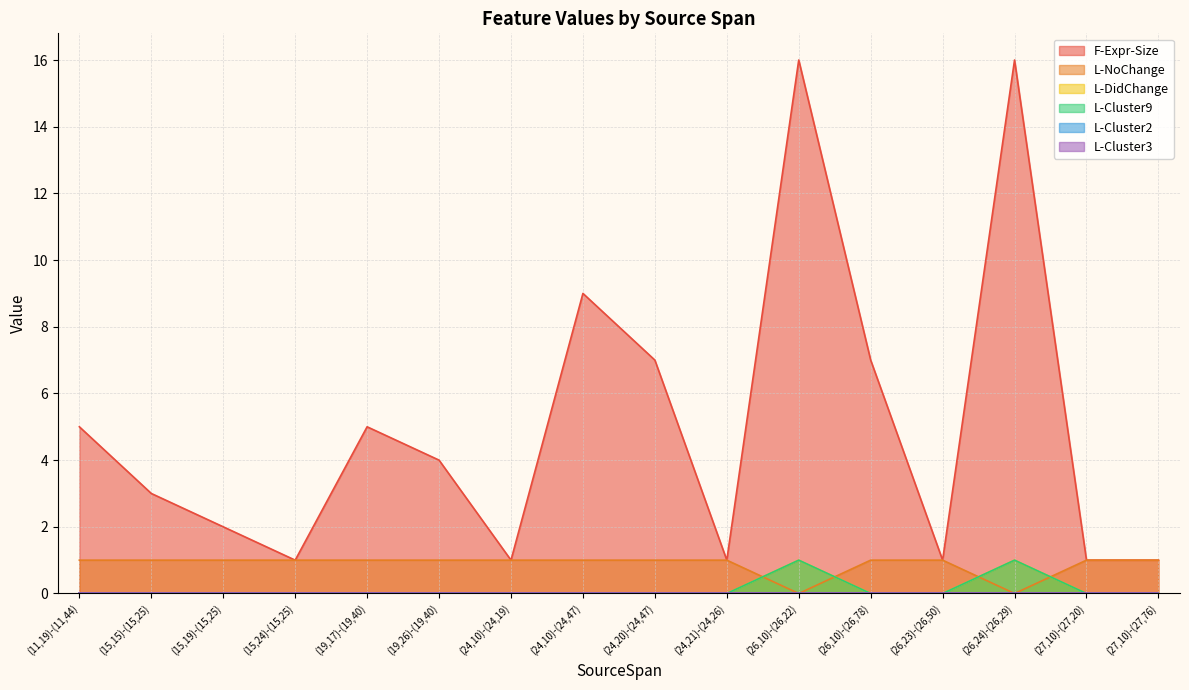

Reading left to right, what are all the values shown in this chart?

F-Expr-Size: 5	3	2	1	5	4	1	9	7	1	16	7	1	16	1	1
L-NoChange: 1	1	1	1	1	1	1	1	1	1	0	1	1	0	1	1
L-DidChange: 0	0	0	0	0	0	0	0	0	0	1	0	0	1	0	0
L-Cluster9: 0	0	0	0	0	0	0	0	0	0	1	0	0	1	0	0